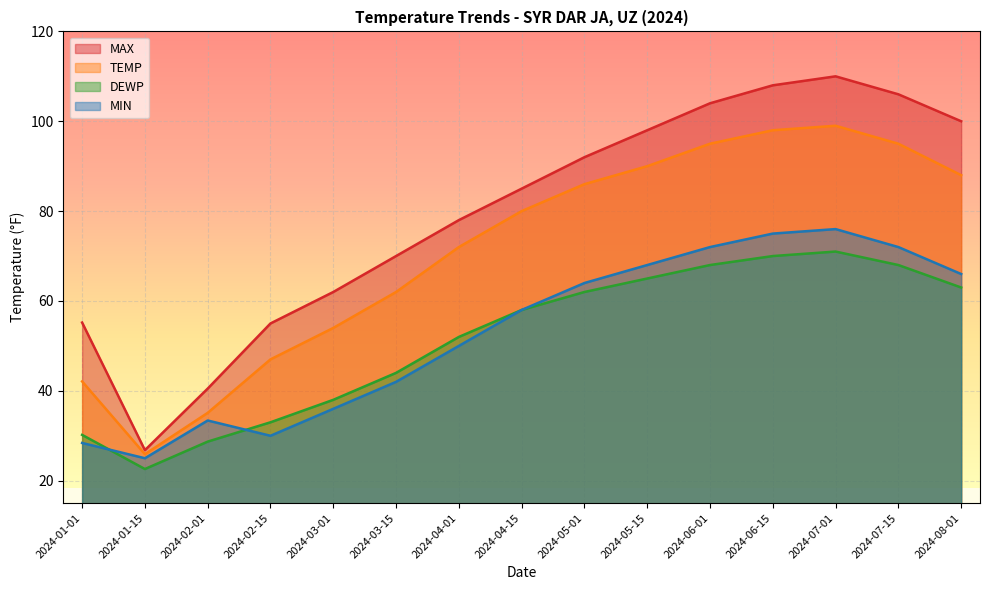

The value of MAX at 2024-04-01 is 117.2. True or false?

False